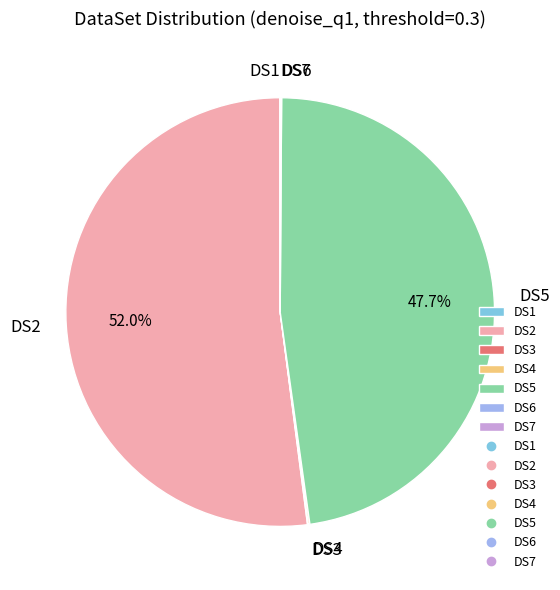

What portion of the pie excludes DS5?

52.3%